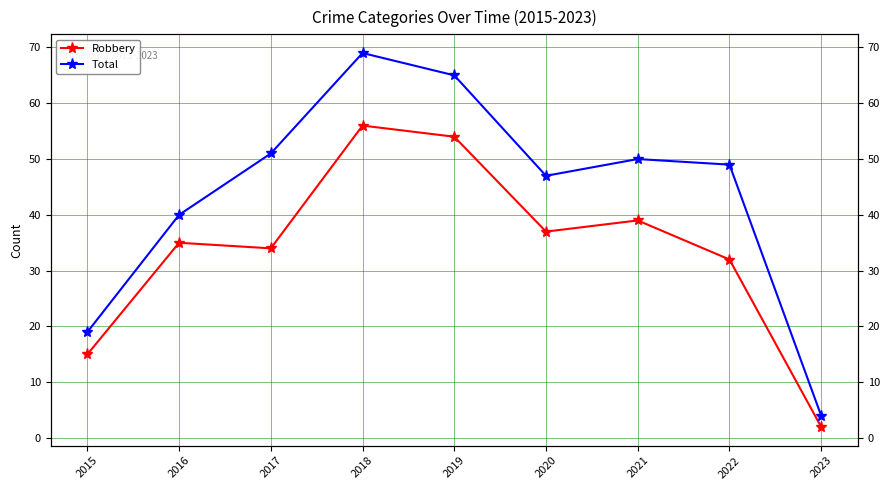

Is it true that Total equals 40 at 2016?

True